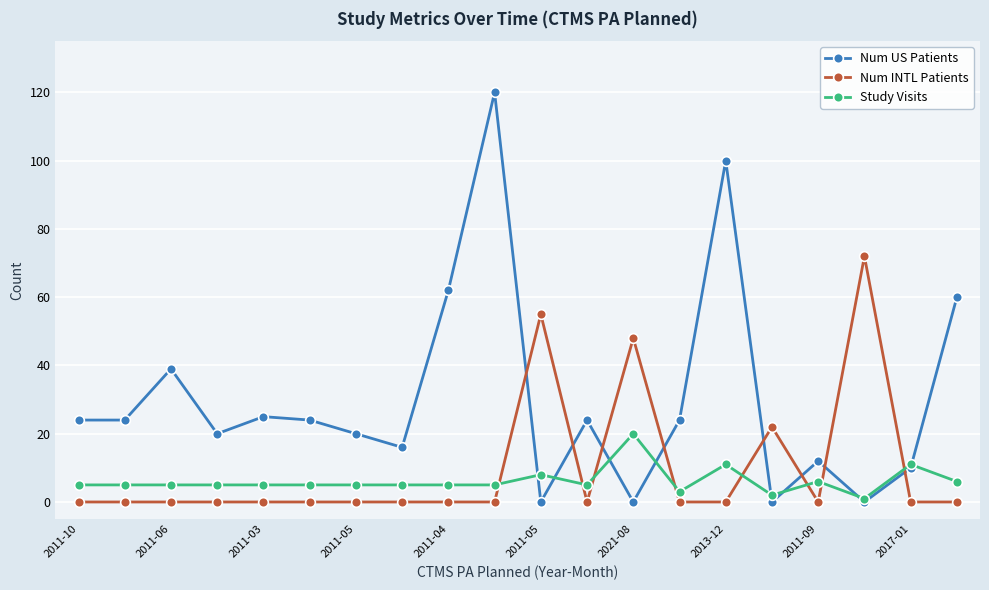

Rank the series by their average value, from highest to lowest.

Num US Patients, Num INTL Patients, Study Visits